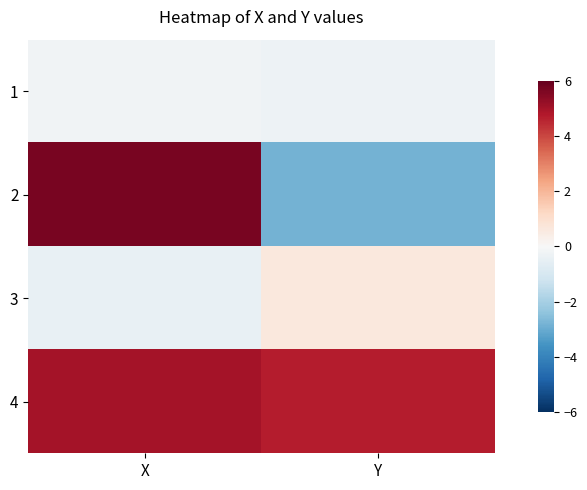

At which category does the chart reach its peak across all series?

X